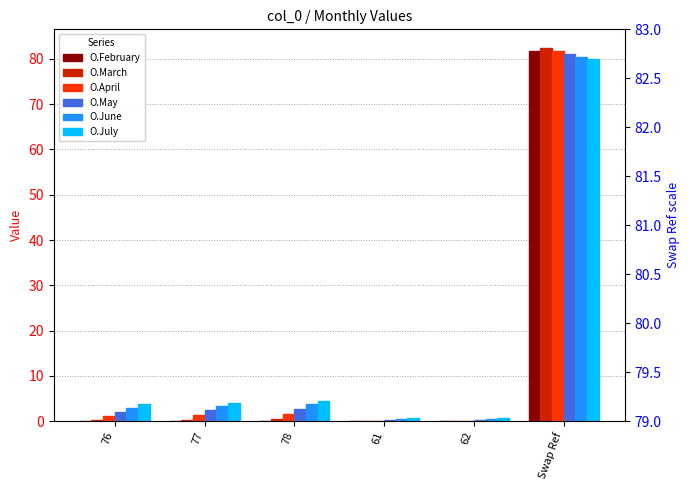

At 61, list the series in order from smallest to largest.

O.February, O.March, O.April, O.May, O.June, O.July